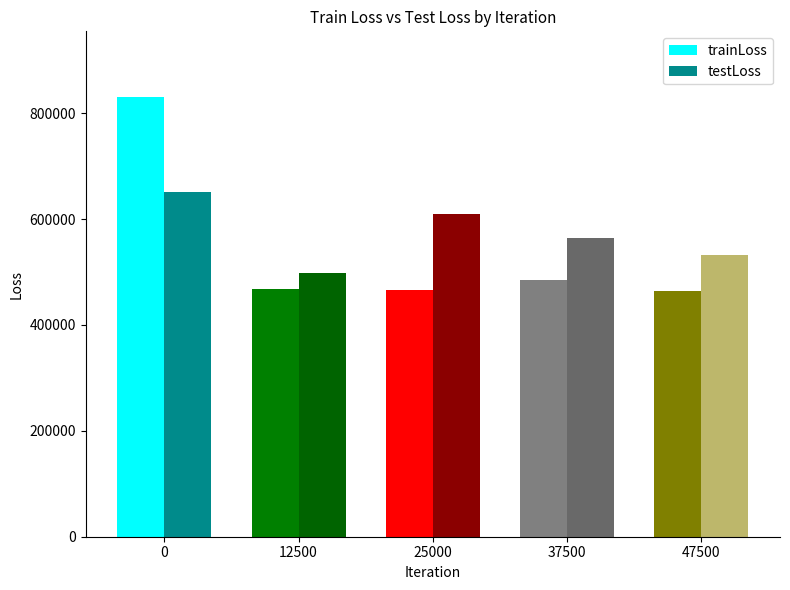

What is the minimum value shown in the chart?

464517.7